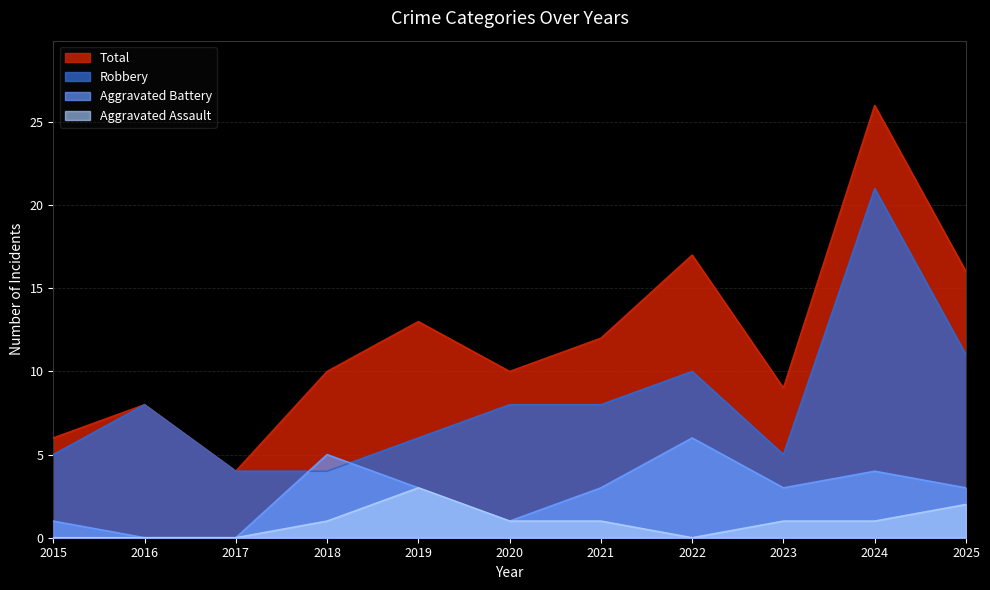

True or false: Robbery and Aggravated Assault cross at least once.

False